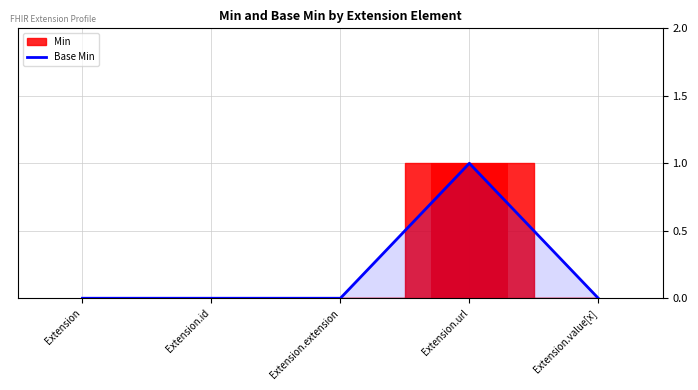

Rank the categories by value from lowest to highest.

Extension, Extension.id, Extension.extension, Extension.value[x], Extension.url